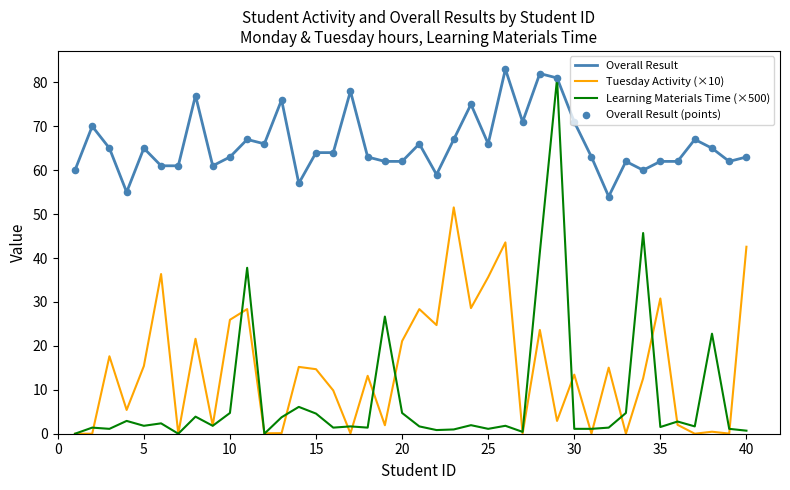

At how many categories does at least one series exceed 39?

40